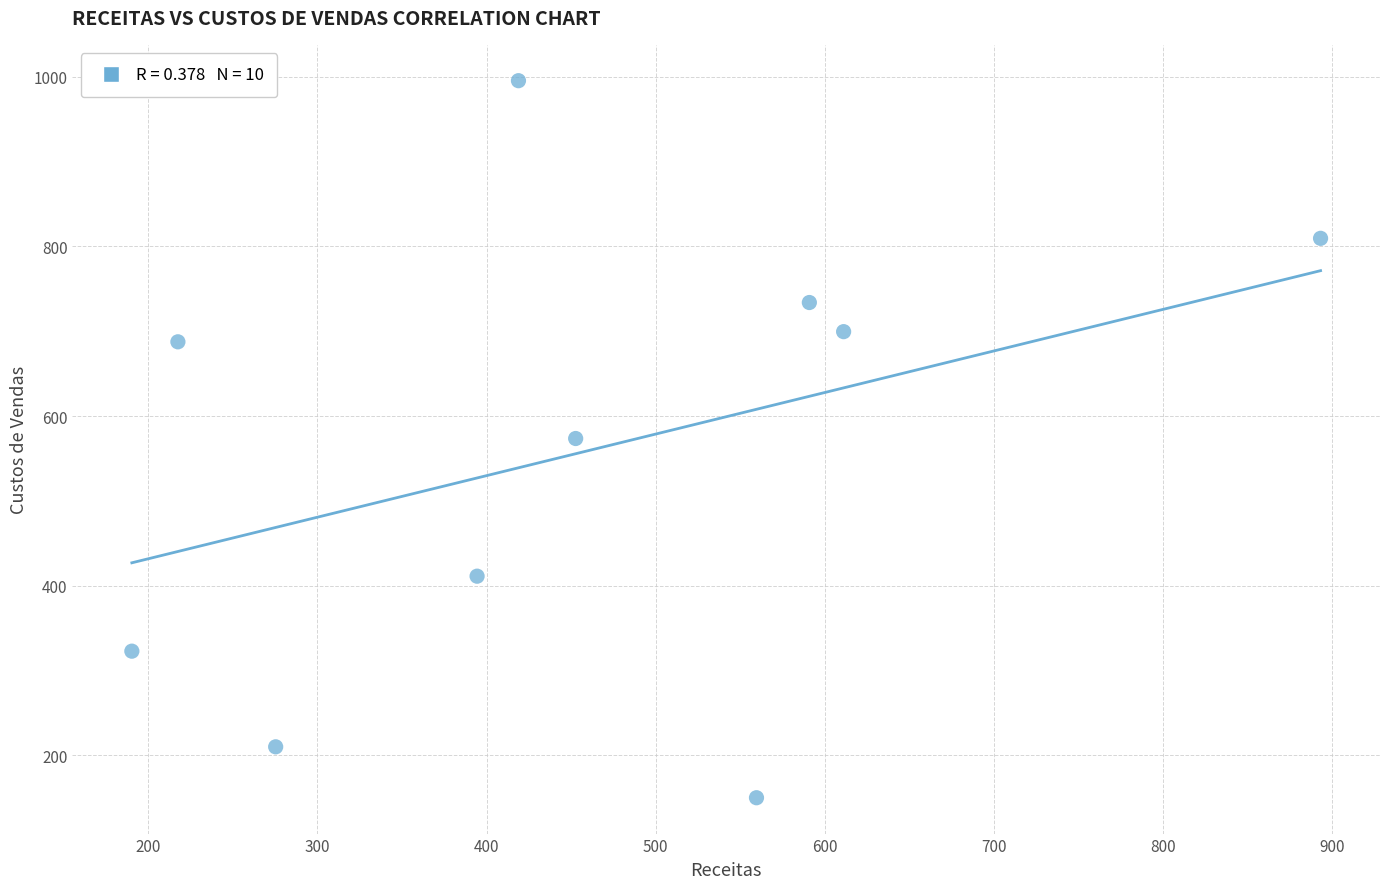

What is the range of Y values (max minus min)?

845.8